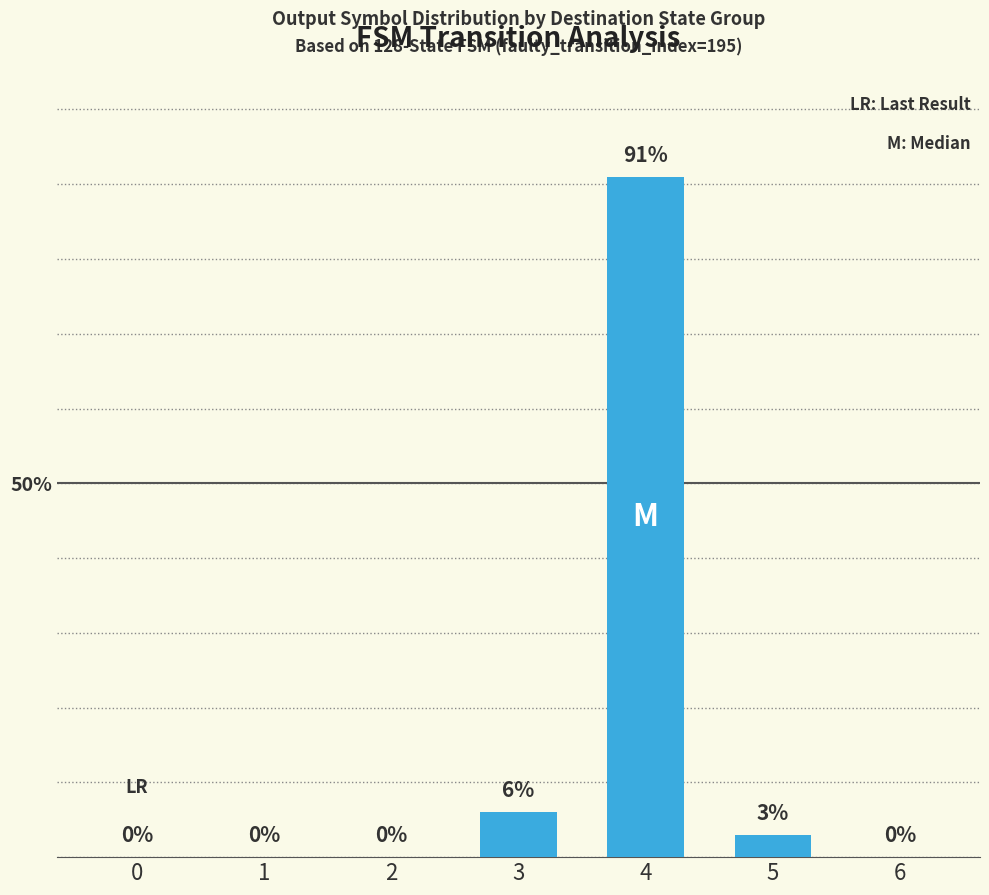

At which label is the value closest to 45?

3